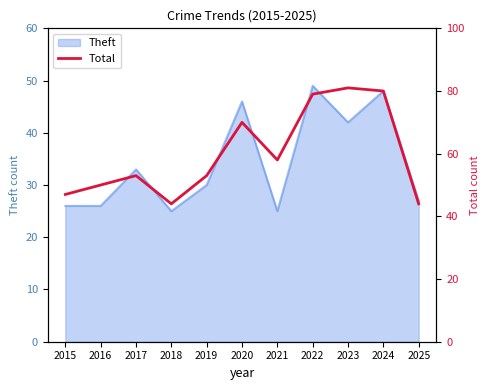

What is the maximum value for Theft?

49